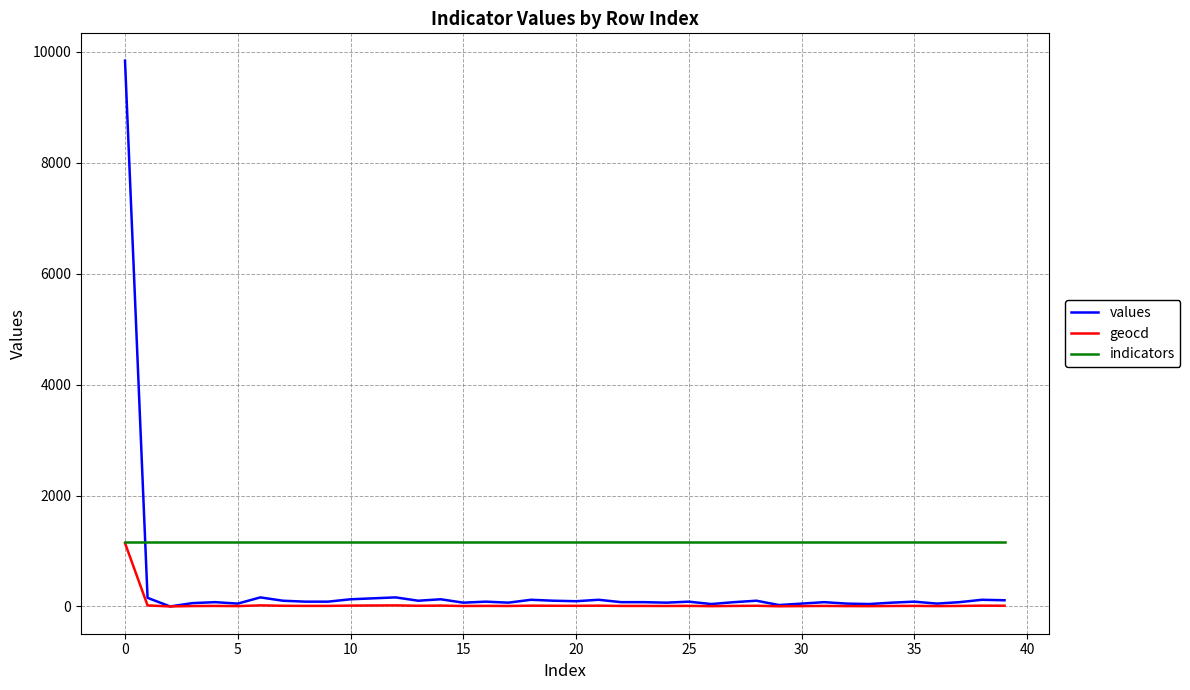

Does the chart display data point markers on the line(s)?

No